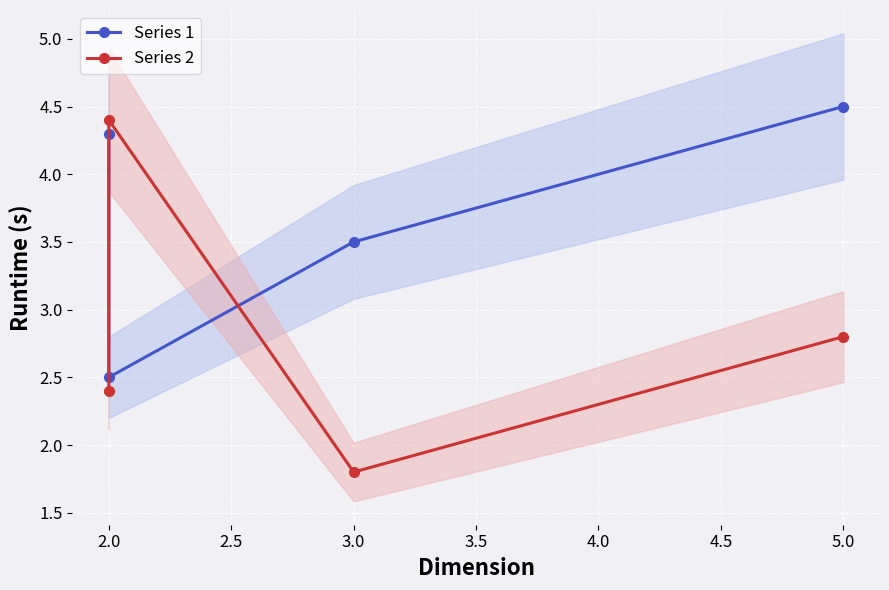

How many series are shown in this chart?

2